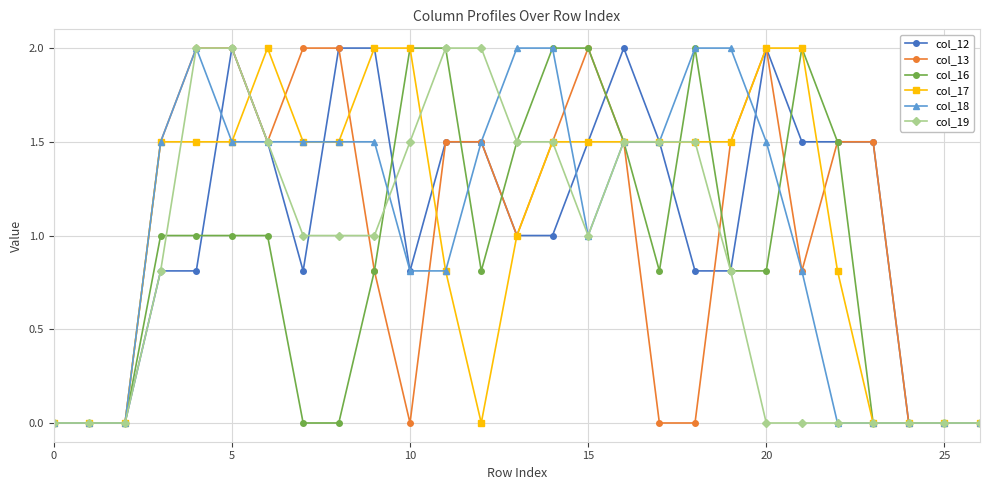

How many lines are shown in the chart?

6